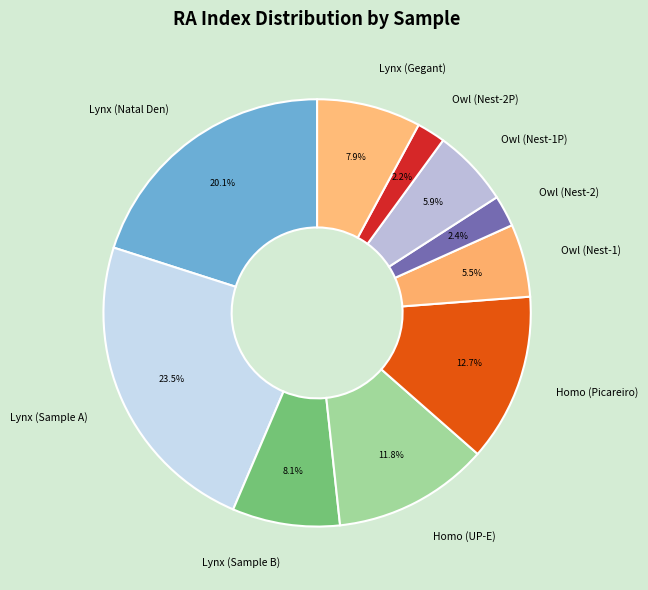

The Owl (Nest-1P) slice represents 6% of the pie. True or false?

True